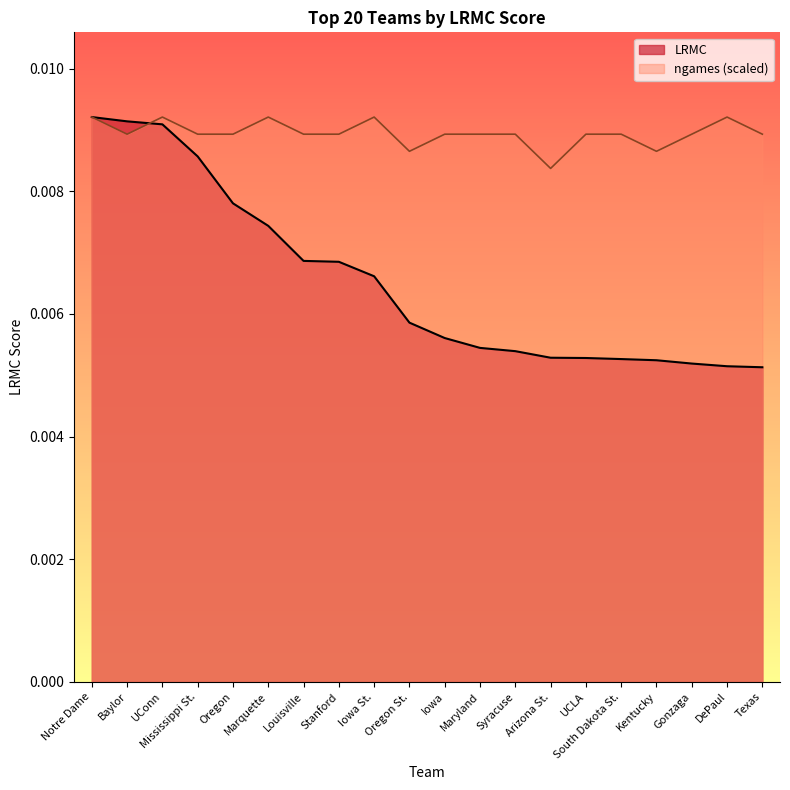

Which series has the largest total across all categories?

ngames (scaled)